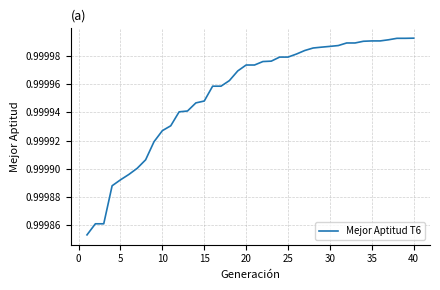

The value at 5 is 0.5. True or false?

False